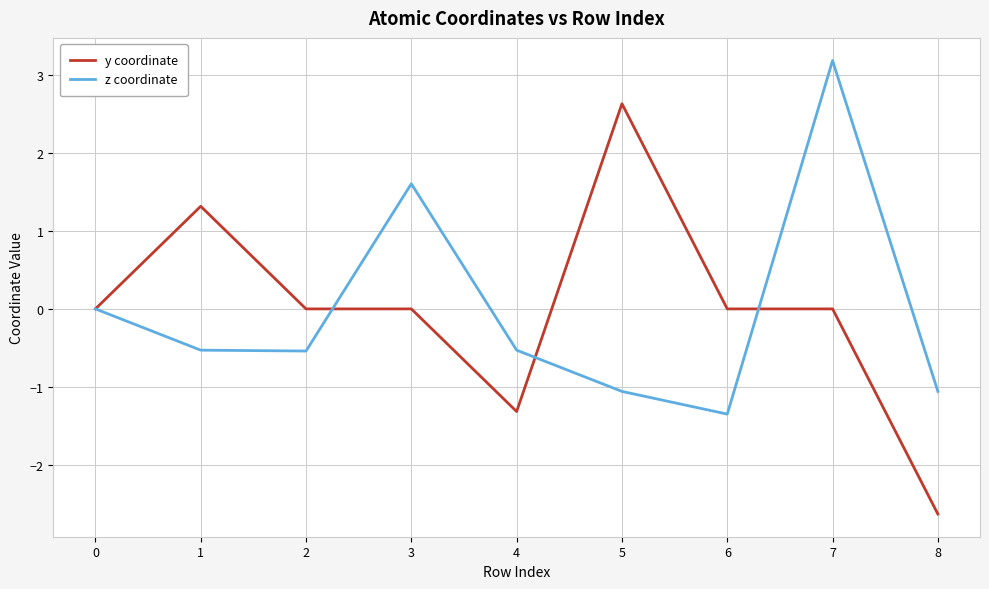

Is it true that z coordinate equals 1.6 at 3?

True